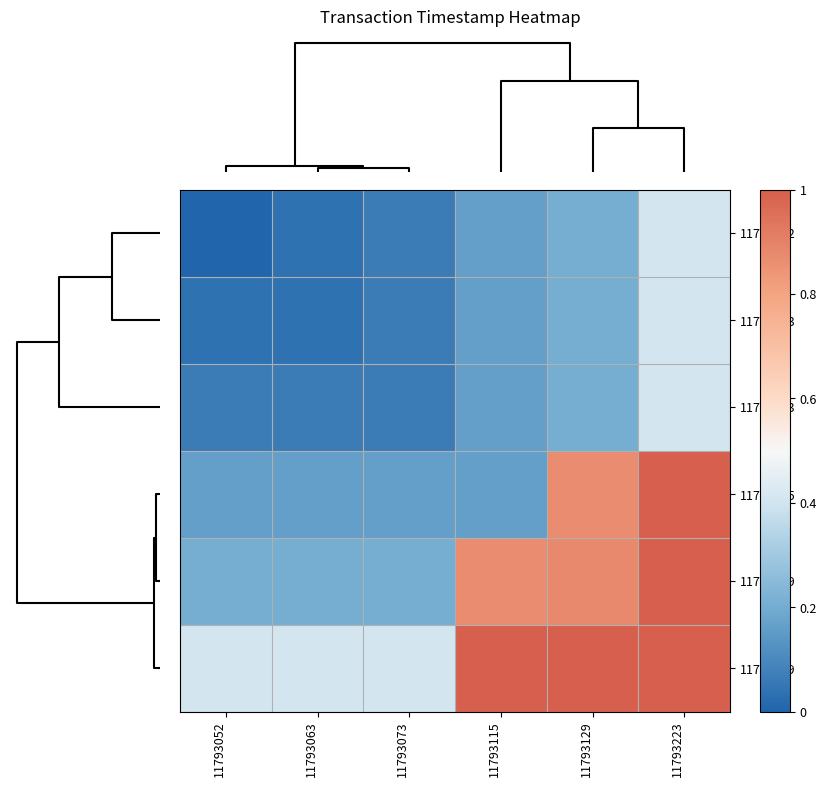

Rank the series at 11793063 from highest to lowest value.

11793479, 11793419, 11793415, 11793073, 11793052, 11793063